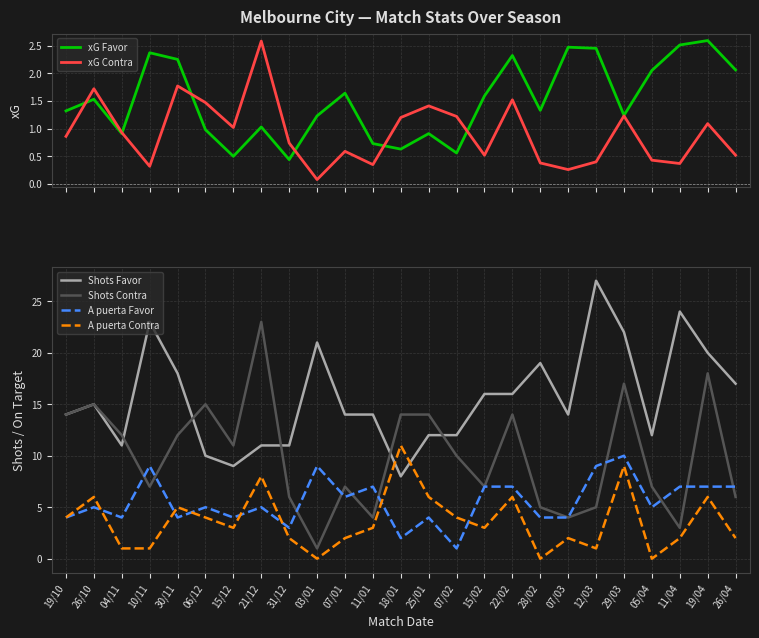

At which label does Shots Favor first exceed 14?

26/10